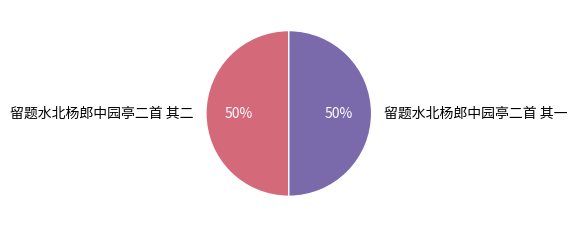

Is the sum of 留题水北杨郎中园亭二首 其二 and 留题水北杨郎中园亭二首 其一 greater than half?

Yes